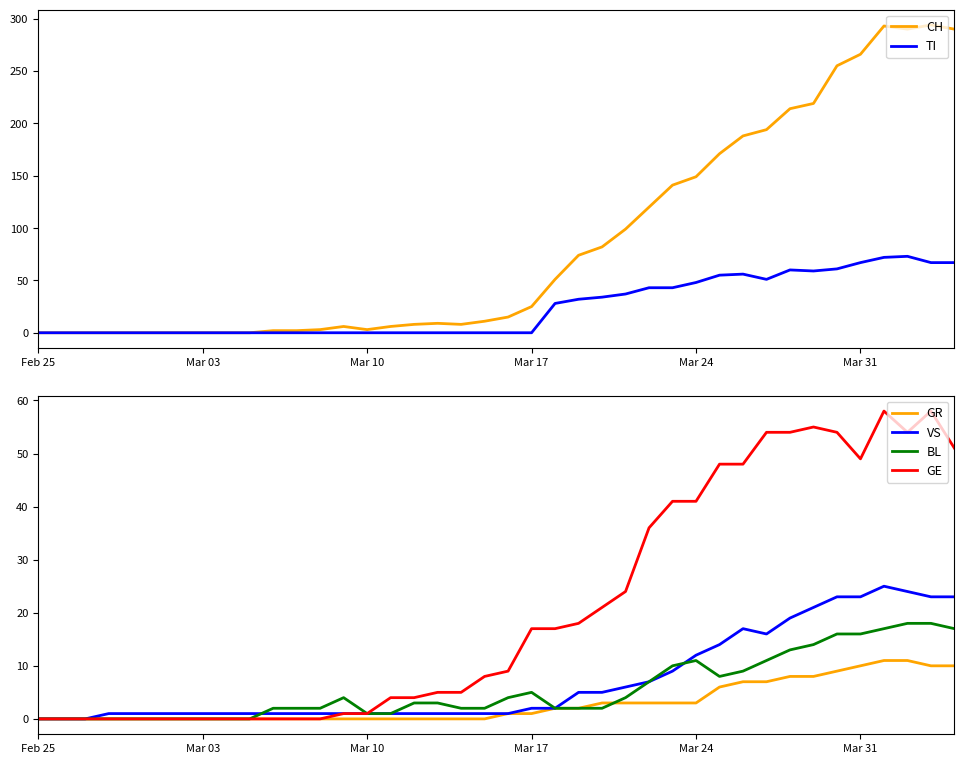

What is the highest value of the BL series?

18